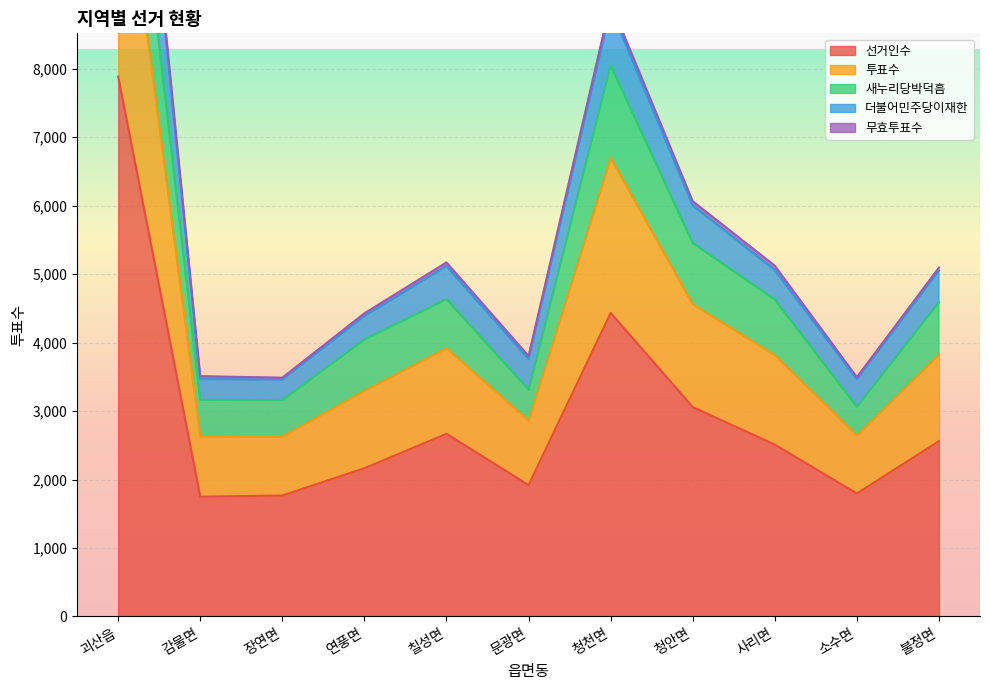

True or false: 투표수 has a value of 5364 at 연풍면.

False